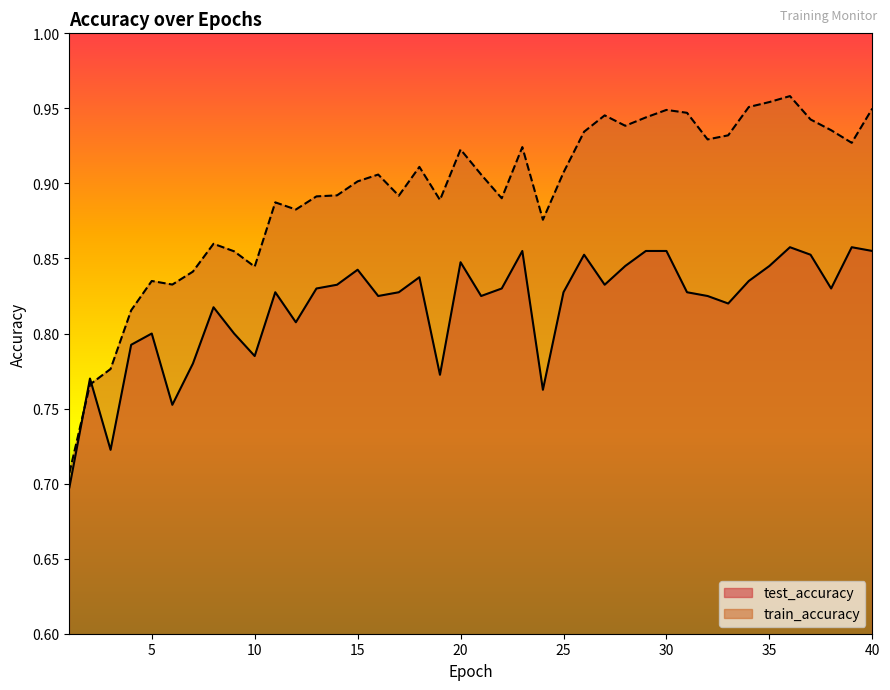

Which category has the lowest value in the train_accuracy series?

1